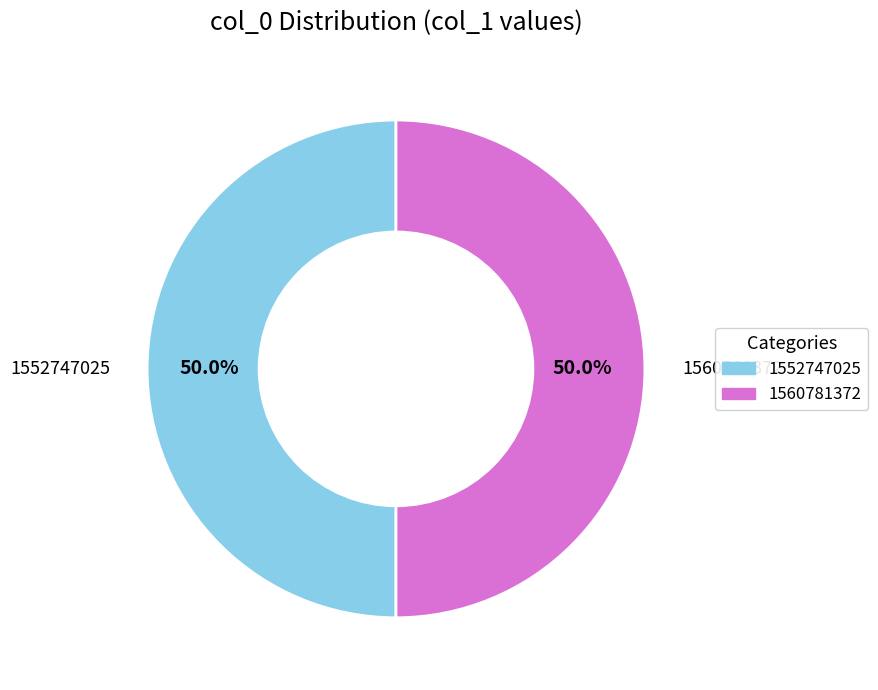

How many segments does this pie chart have?

2